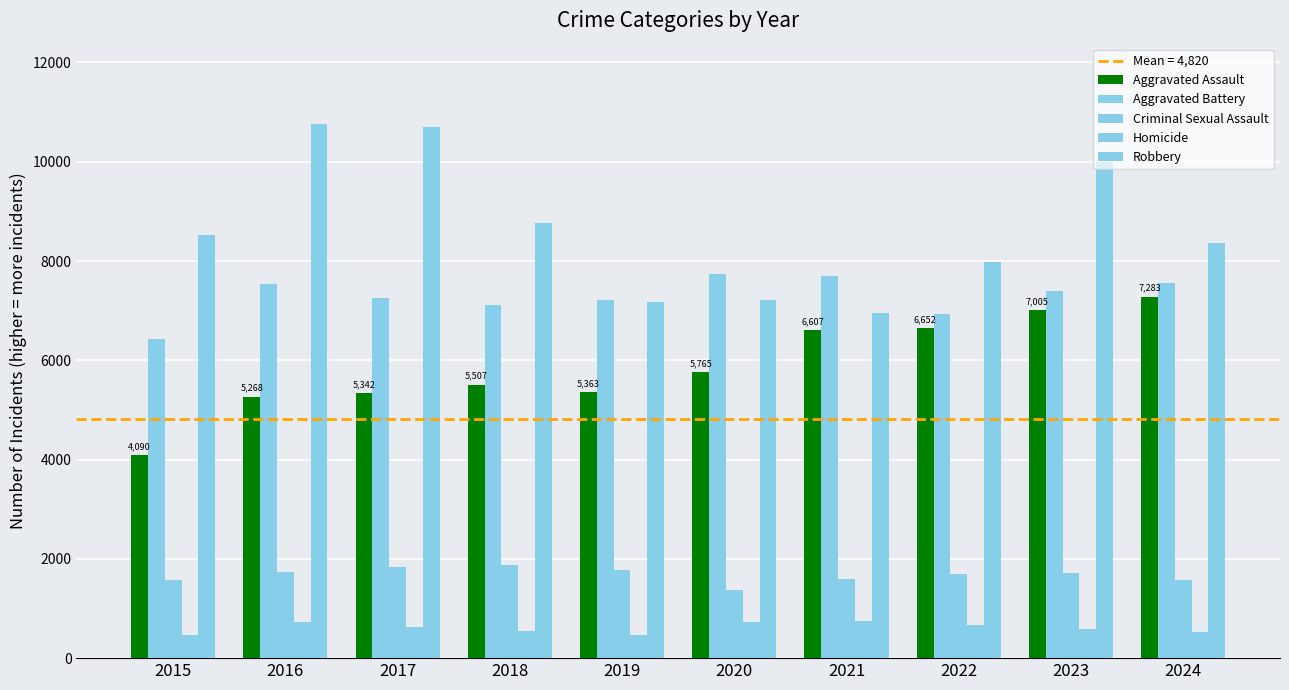

How many data points does each series have?

10